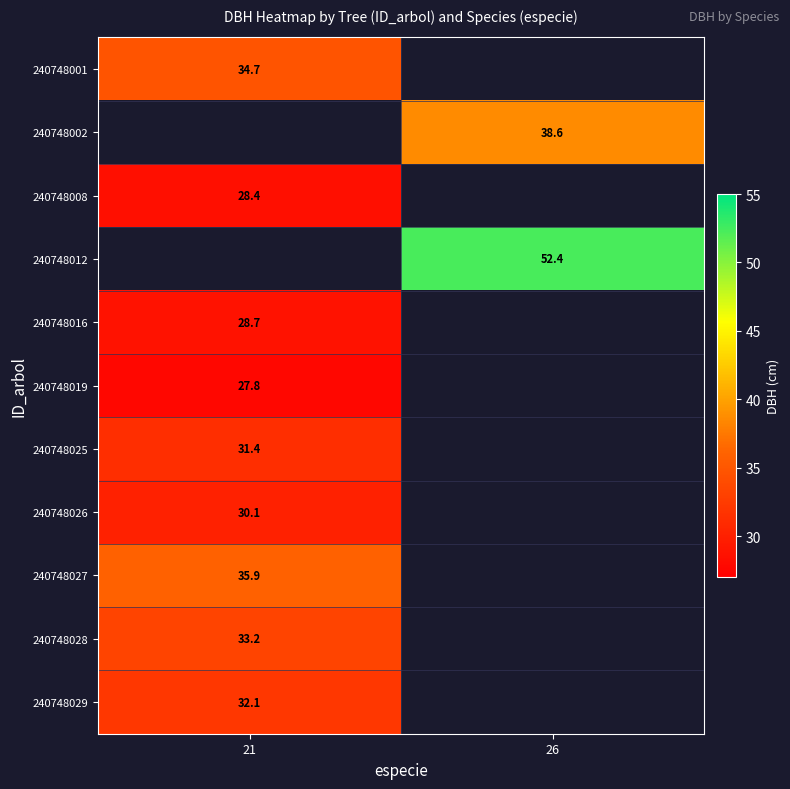

Between 21 and 26, which is larger?

26